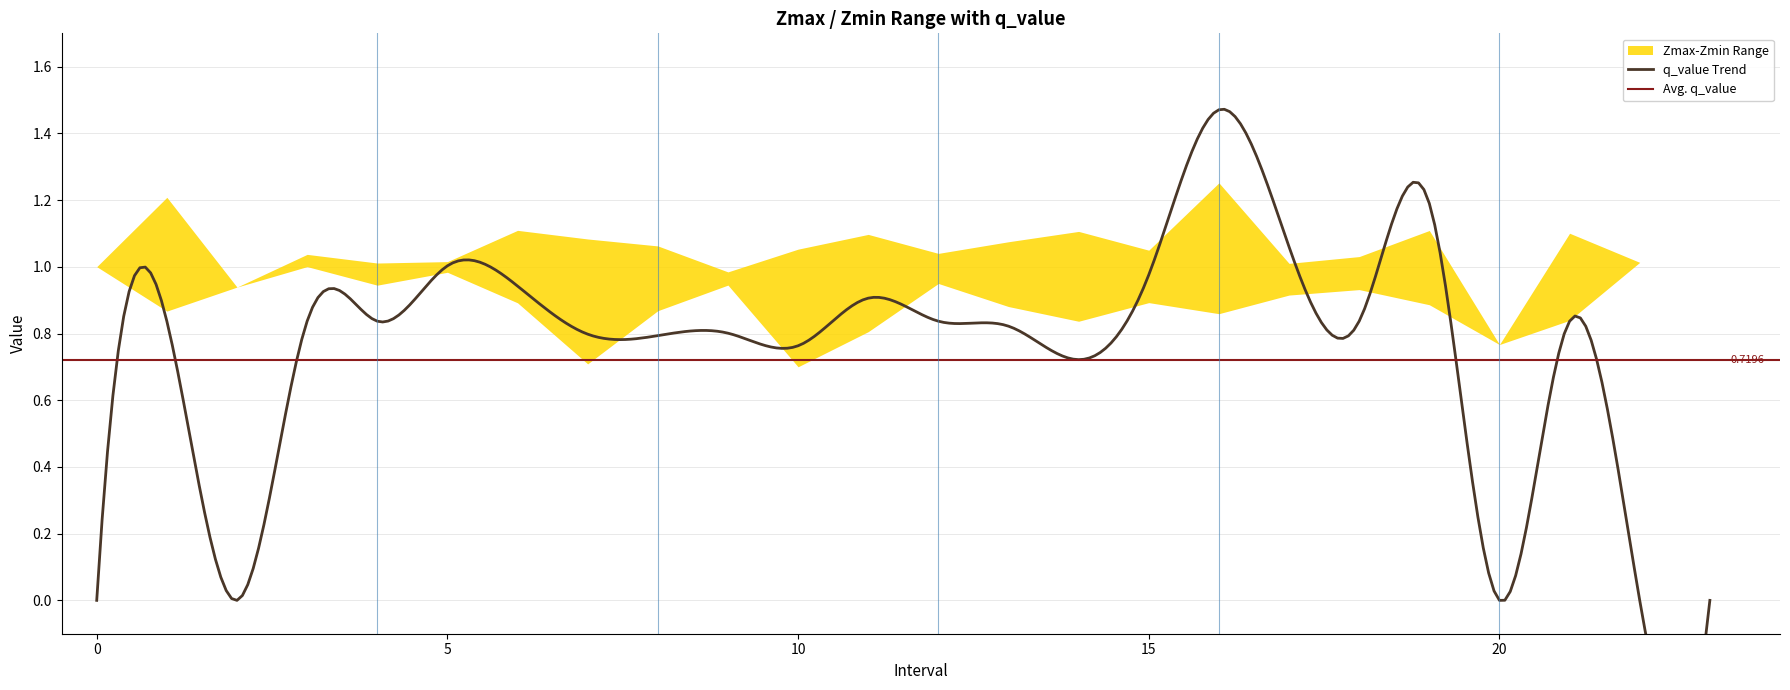

What is the sum of the q_value values at 20 and 15?

1.0